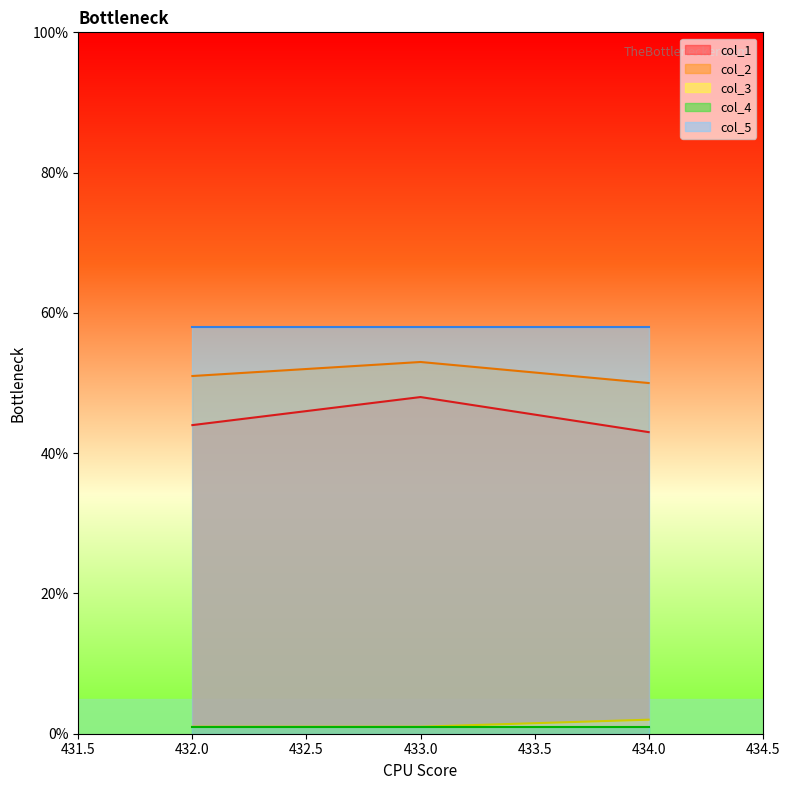

What is the sum of the col_3 values at 432.0 and 433.0?

2